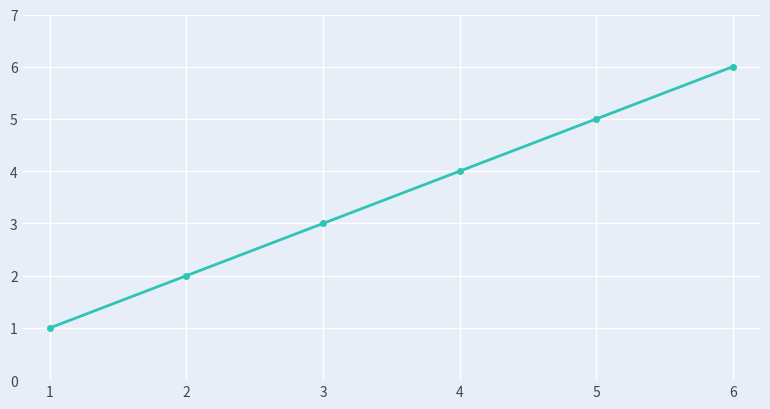

Rank the categories by value from highest to lowest.

6, 5, 4, 3, 2, 1